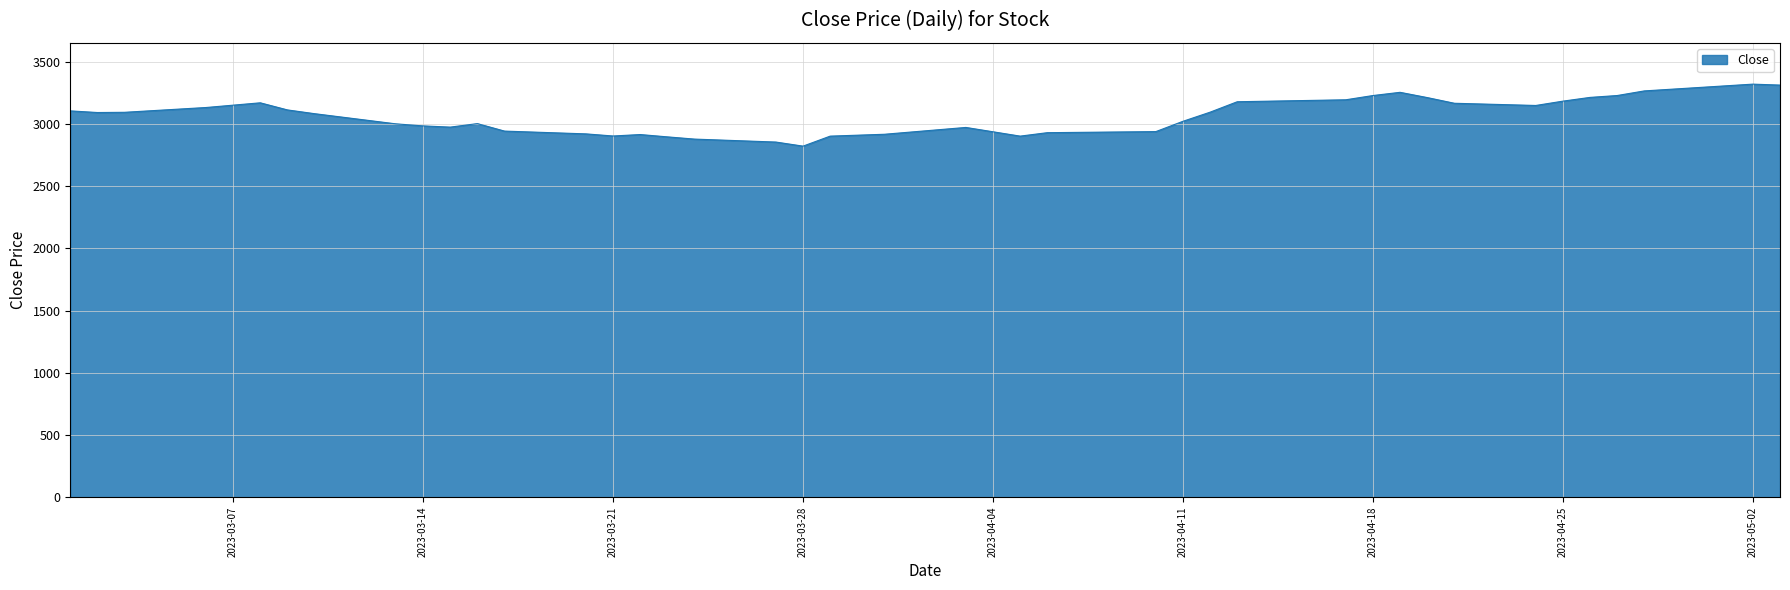

What is the smallest value displayed?

2821.3